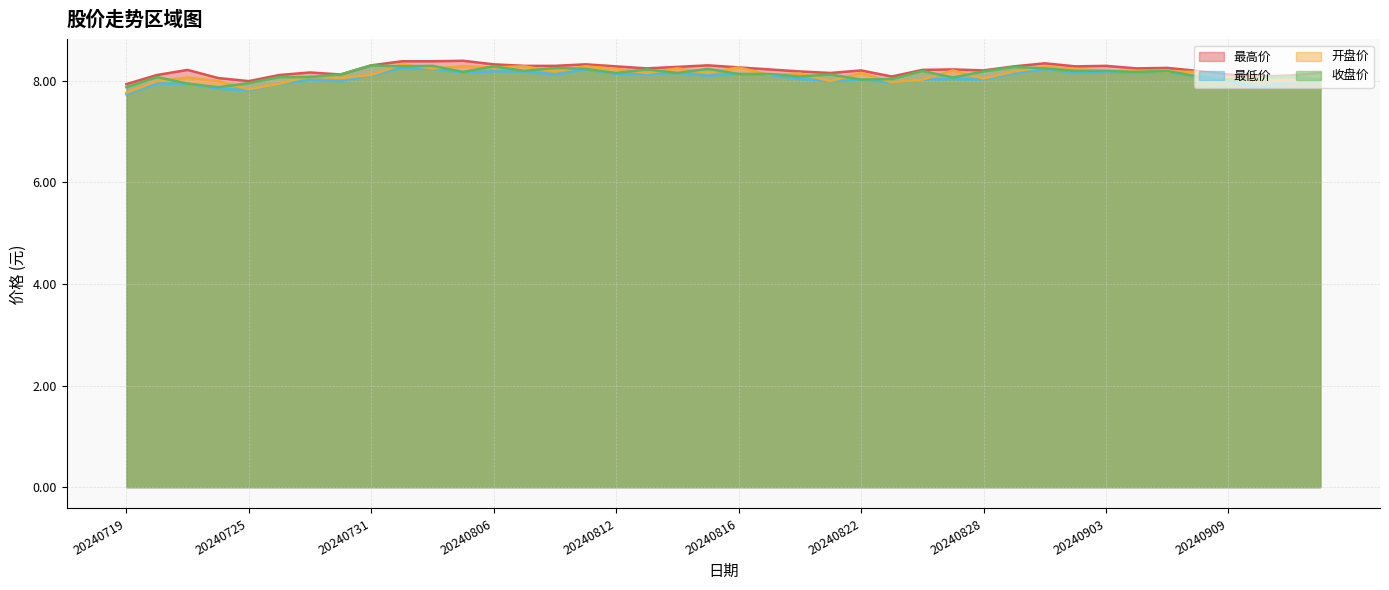

Does the chart have visible grid lines?

Yes